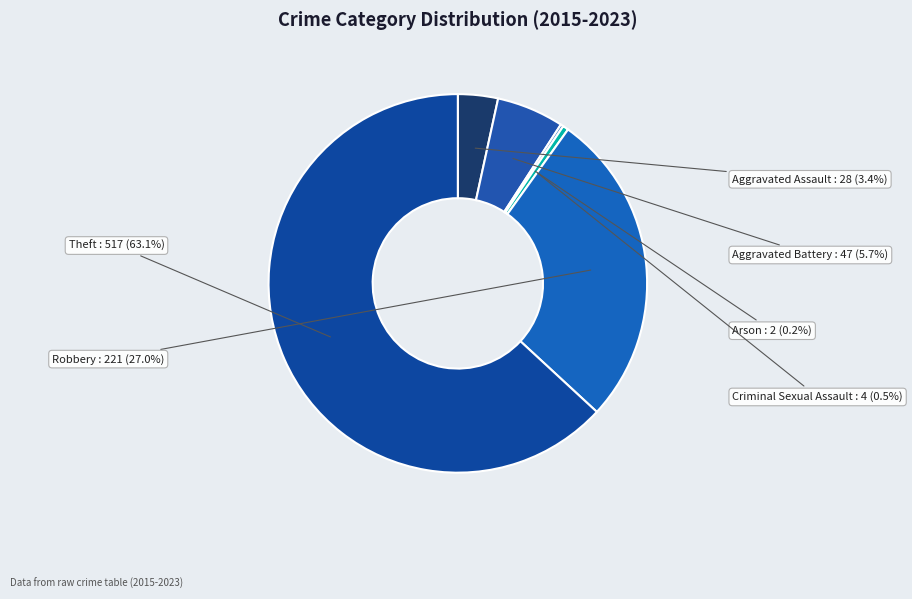

Which has a higher value, Theft or Robbery?

Theft